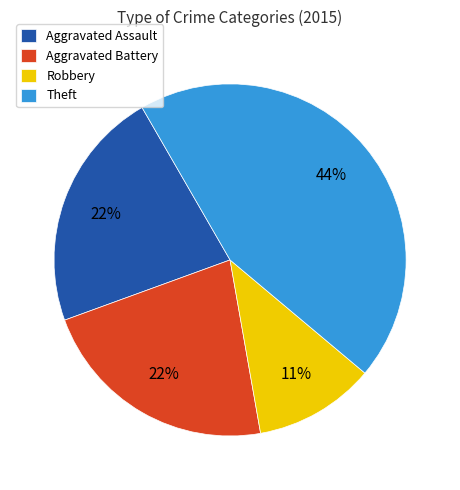

Which has a higher value, Aggravated Assault or Theft?

Theft